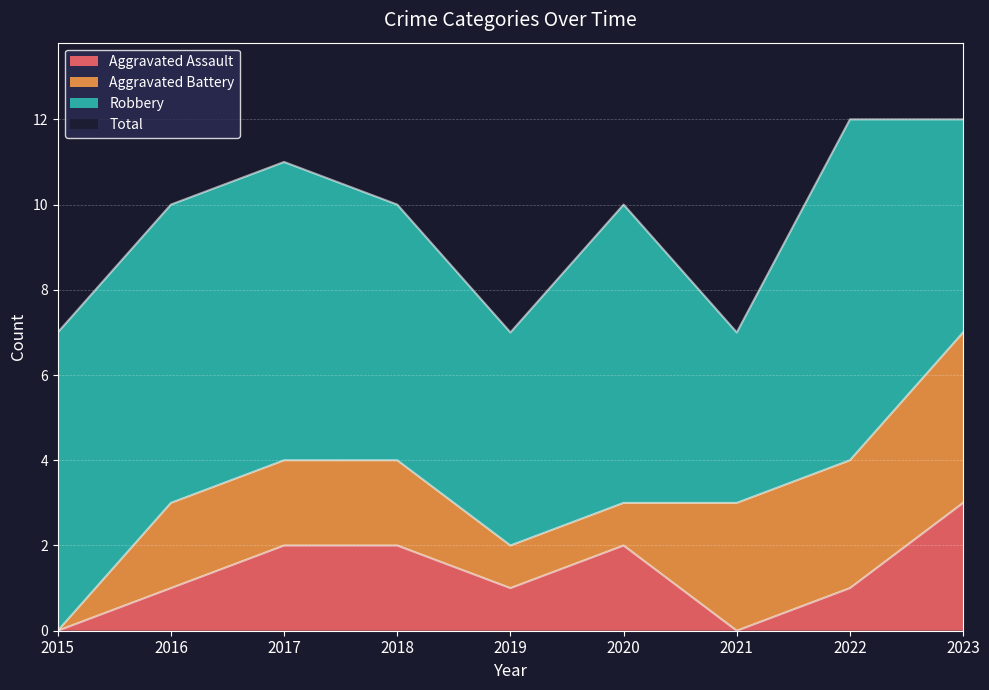

What is the spread (max minus min) of values at 2018?

8